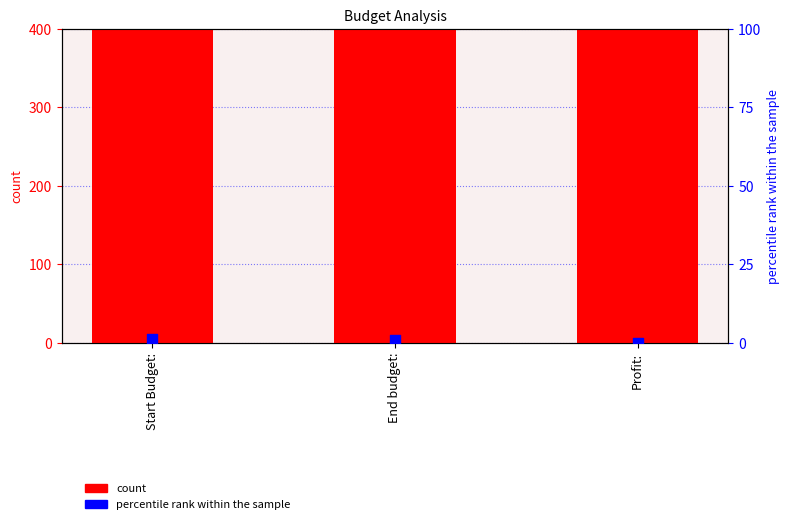

Which series has the widest spread of Y values?

count